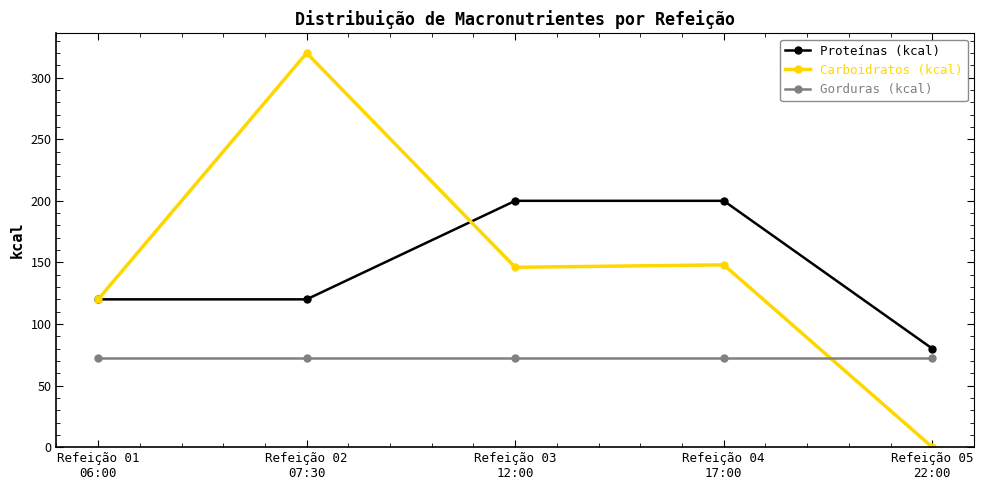

What is the spread (max minus min) of values at Refeição 05
22:00?

80.0